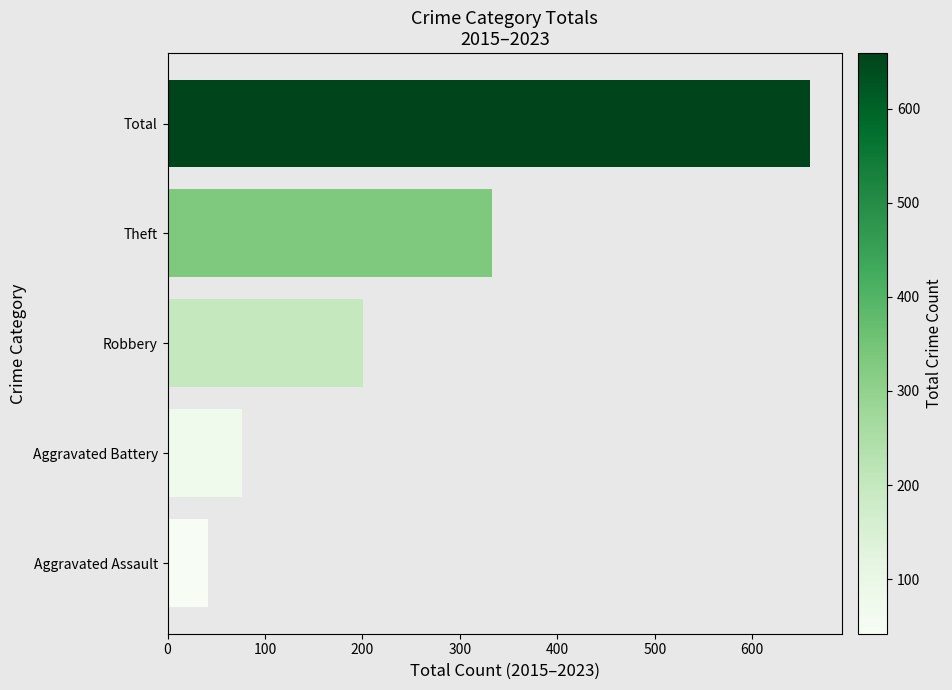

Where is the data nearest to the value 350?

Theft